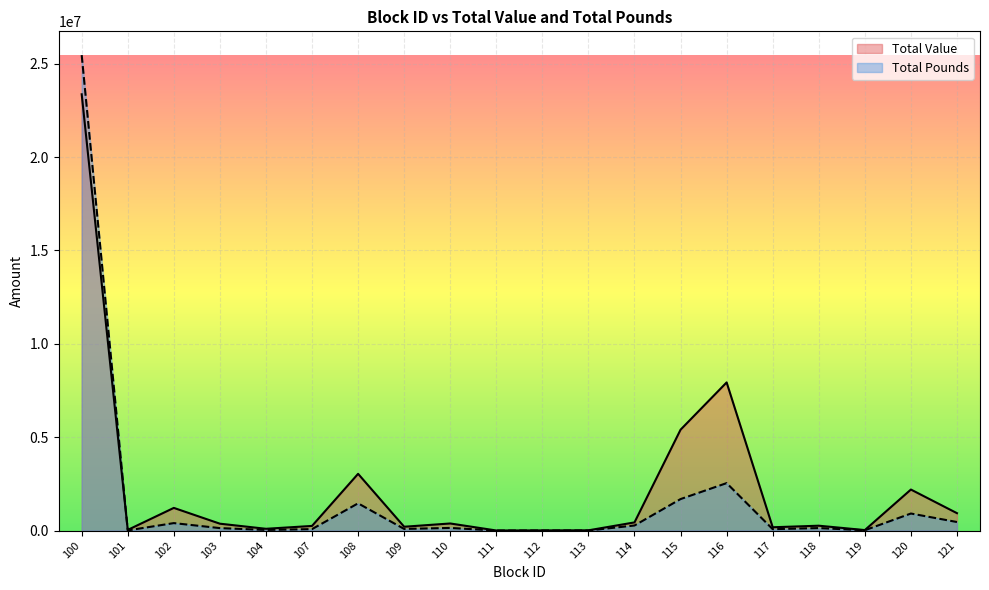

How many interior local valleys does the Total Pounds series have?

6